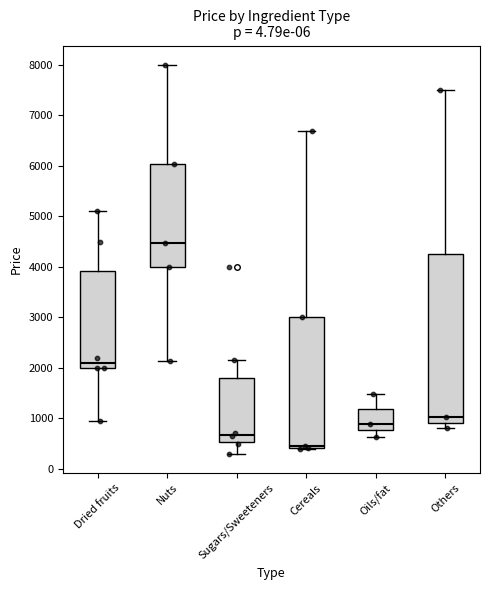

Reading left to right, transcribe this box plot: for each box, give where its median line is, the range the box spans, and where its two whiskers end, as read against the y-axis. The values are not printed on the chart, so give them approximately, as read against the axis.

Dried fruits: median 2100, box 2000 to 3900, whiskers 1000 to 5100
Nuts: median 4500, box 4000 to 6000, whiskers 2100 to 8000
Sugars/Sweeteners: median 700, box 500 to 1800, whiskers 300 to 2200
Cereals: median 500, box 400 to 3000, whiskers 400 to 6700
Oils/fat: median 900, box 800 to 1200, whiskers 600 to 1500
Others: median 1000, box 900 to 4300, whiskers 800 to 7500